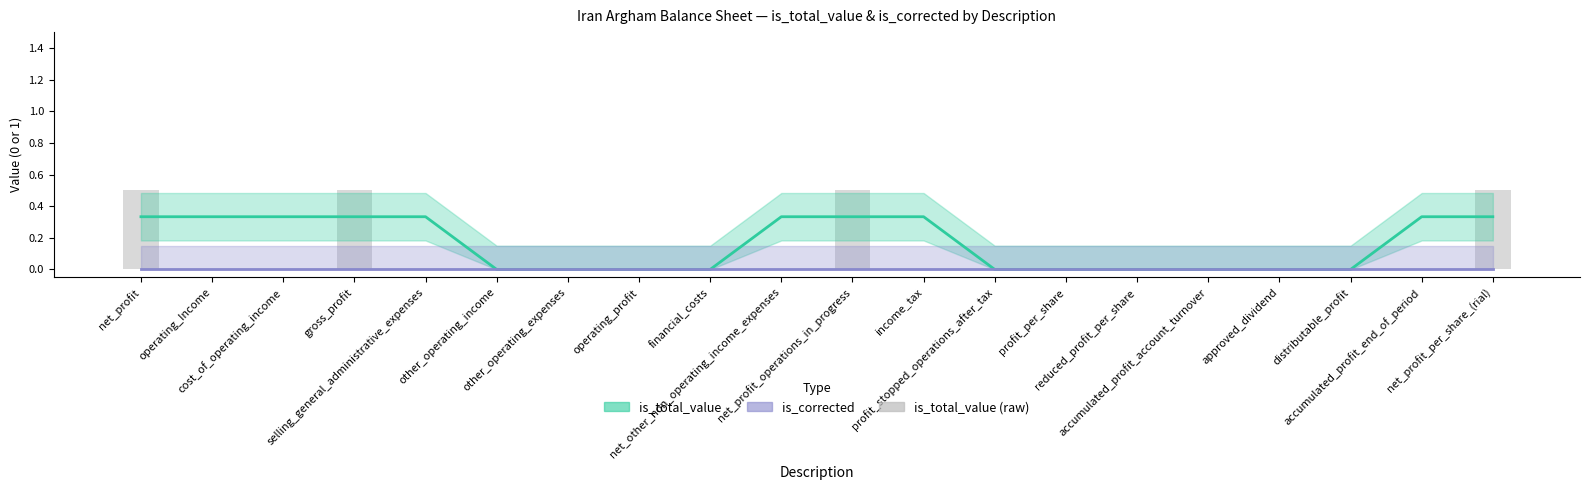

Reading left to right, what are all the values shown in this chart?

is_total_value: 0.3	0.3	0.3	0.3	0.3	0.0	0.0	0.0	0.0	0.3	0.3	0.3	0.0	0.0	0.0	0.0	0.0	0.0	0.3	0.3
is_corrected: 0.0	0.0	0.0	0.0	0.0	0.0	0.0	0.0	0.0	0.0	0.0	0.0	0.0	0.0	0.0	0.0	0.0	0.0	0.0	0.0
is_total_value (raw): 0.5	0.0	0.0	0.5	0.0	0.0	0.0	0.0	0.0	0.0	0.5	0.0	0.0	0.0	0.0	0.0	0.0	0.0	0.0	0.5